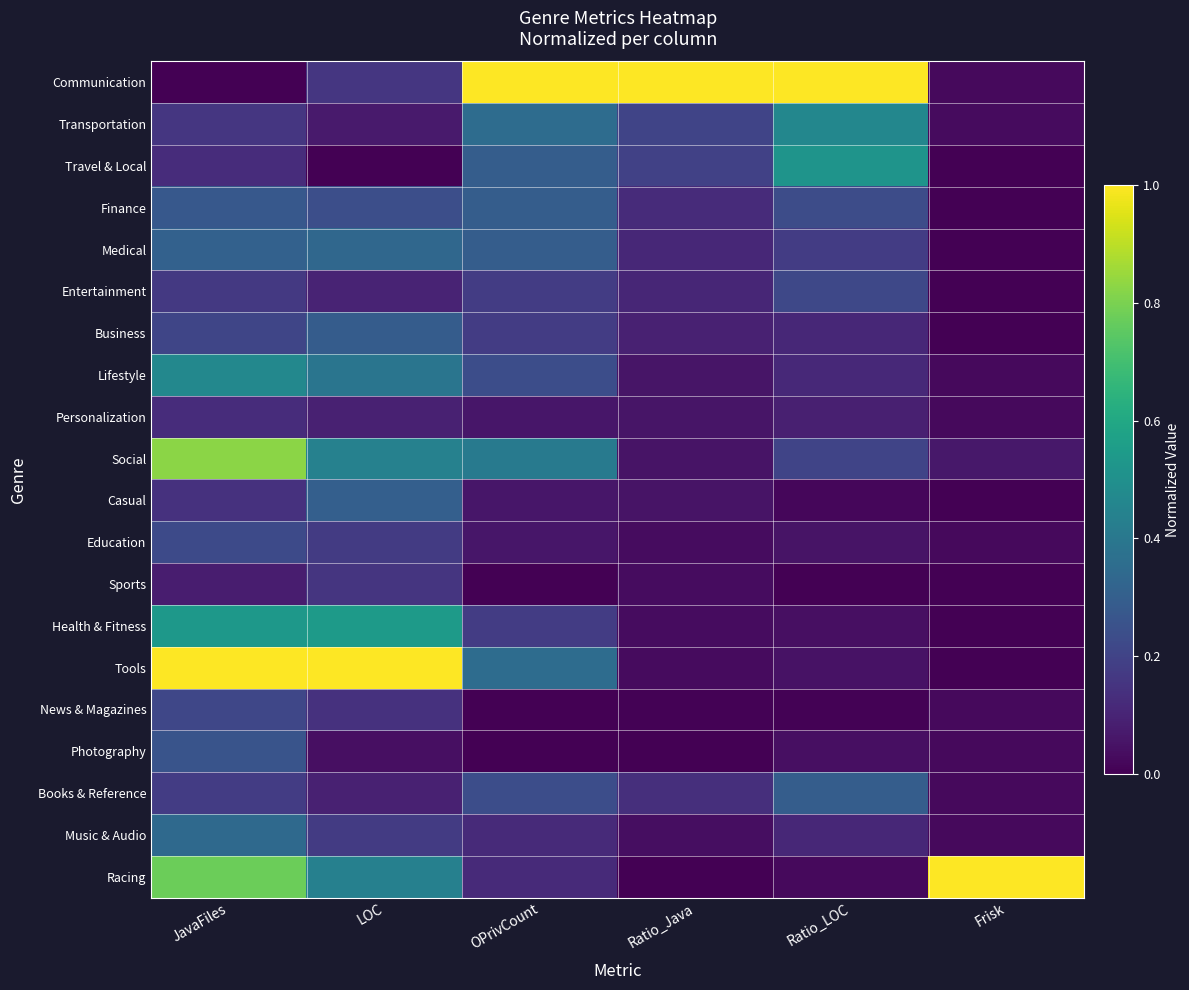

Reading left to right, list all the values displayed in this chart.

Communication: JavaFiles=0.0	LOC=0.2	OPrivCount=1.0	Ratio_Java=1.0	Ratio_LOC=1.0	Frisk=0.0
Transportation: JavaFiles=0.2	LOC=0.1	OPrivCount=0.4	Ratio_Java=0.2	Ratio_LOC=0.5	Frisk=0.0
Travel & Local: JavaFiles=0.1	LOC=0.0	OPrivCount=0.3	Ratio_Java=0.2	Ratio_LOC=0.5	Frisk=0.0
Finance: JavaFiles=0.3	LOC=0.2	OPrivCount=0.3	Ratio_Java=0.1	Ratio_LOC=0.2	Frisk=0.0
Medical: JavaFiles=0.3	LOC=0.3	OPrivCount=0.3	Ratio_Java=0.1	Ratio_LOC=0.2	Frisk=0.0
Entertainment: JavaFiles=0.2	LOC=0.1	OPrivCount=0.2	Ratio_Java=0.1	Ratio_LOC=0.2	Frisk=0.0
Business: JavaFiles=0.2	LOC=0.3	OPrivCount=0.2	Ratio_Java=0.1	Ratio_LOC=0.1	Frisk=0.0
Lifestyle: JavaFiles=0.5	LOC=0.4	OPrivCount=0.2	Ratio_Java=0.1	Ratio_LOC=0.1	Frisk=0.0
Personalization: JavaFiles=0.1	LOC=0.1	OPrivCount=0.1	Ratio_Java=0.1	Ratio_LOC=0.1	Frisk=0.0
Social: JavaFiles=0.8	LOC=0.4	OPrivCount=0.4	Ratio_Java=0.1	Ratio_LOC=0.2	Frisk=0.1
Casual: JavaFiles=0.1	LOC=0.3	OPrivCount=0.1	Ratio_Java=0.1	Ratio_LOC=0.0	Frisk=0.0
Education: JavaFiles=0.2	LOC=0.2	OPrivCount=0.1	Ratio_Java=0.0	Ratio_LOC=0.1	Frisk=0.0
Sports: JavaFiles=0.1	LOC=0.2	OPrivCount=0.0	Ratio_Java=0.0	Ratio_LOC=0.0	Frisk=0.0
Health & Fitness: JavaFiles=0.5	LOC=0.5	OPrivCount=0.2	Ratio_Java=0.0	Ratio_LOC=0.0	Frisk=0.0
Tools: JavaFiles=1.0	LOC=1.0	OPrivCount=0.4	Ratio_Java=0.0	Ratio_LOC=0.0	Frisk=0.0
News & Magazines: JavaFiles=0.2	LOC=0.1	OPrivCount=0.0	Ratio_Java=0.0	Ratio_LOC=0.0	Frisk=0.0
Photography: JavaFiles=0.3	LOC=0.0	OPrivCount=0.0	Ratio_Java=0.0	Ratio_LOC=0.0	Frisk=0.0
Books & Reference: JavaFiles=0.2	LOC=0.1	OPrivCount=0.2	Ratio_Java=0.1	Ratio_LOC=0.3	Frisk=0.0
Music & Audio: JavaFiles=0.3	LOC=0.2	OPrivCount=0.1	Ratio_Java=0.0	Ratio_LOC=0.1	Frisk=0.0
Racing: JavaFiles=0.8	LOC=0.4	OPrivCount=0.1	Ratio_Java=0.0	Ratio_LOC=0.0	Frisk=1.0